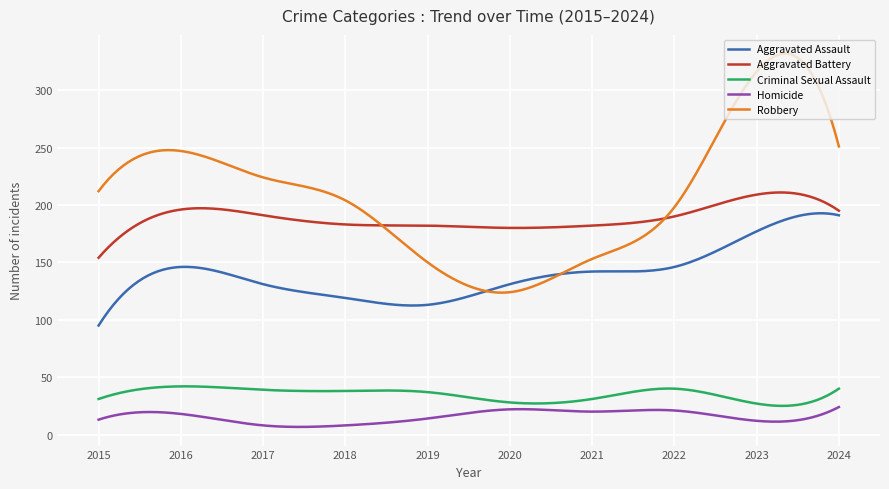

How many intersections are there between Aggravated Assault and Robbery?

2